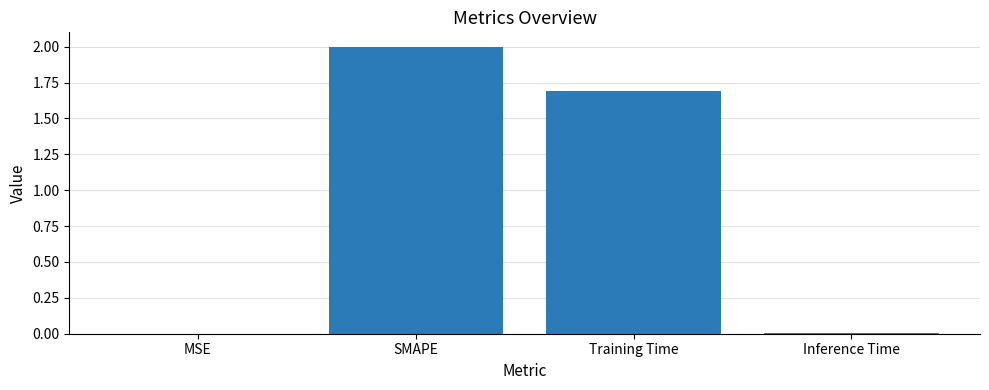

What is the approximate value at Training Time?

1.7